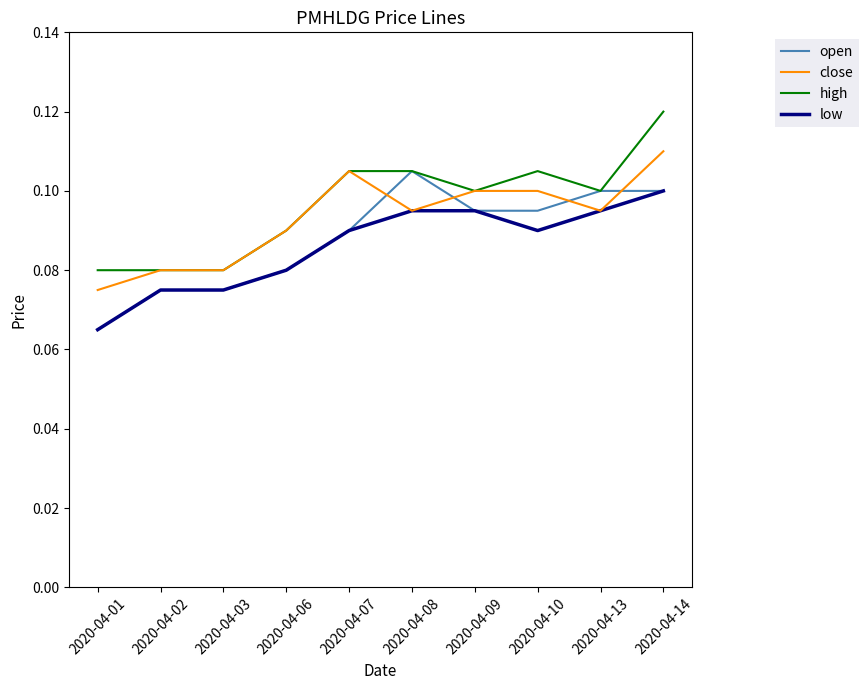

Which category has the highest value across all series?

2020-04-14